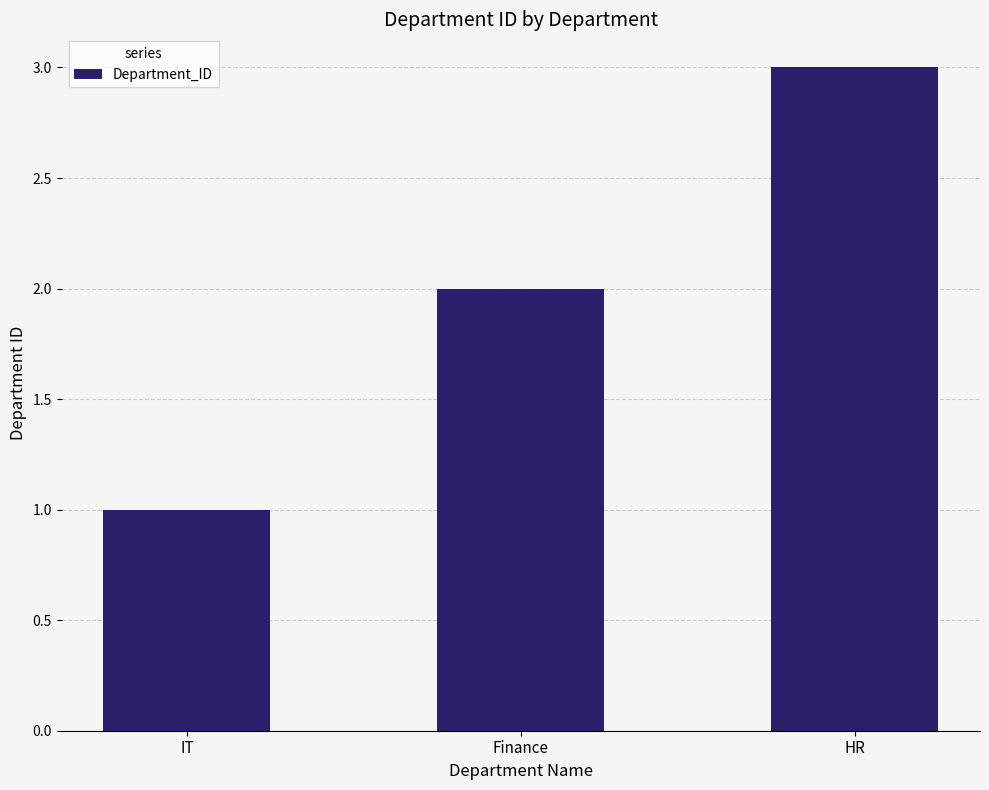

What is the value of the 3rd bar from the left?

3